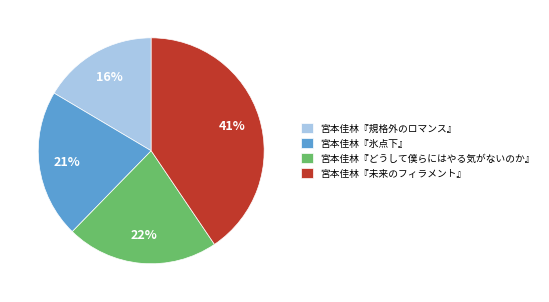

Which category has the biggest portion of the pie?

宮本佳林『未来のフィラメント』